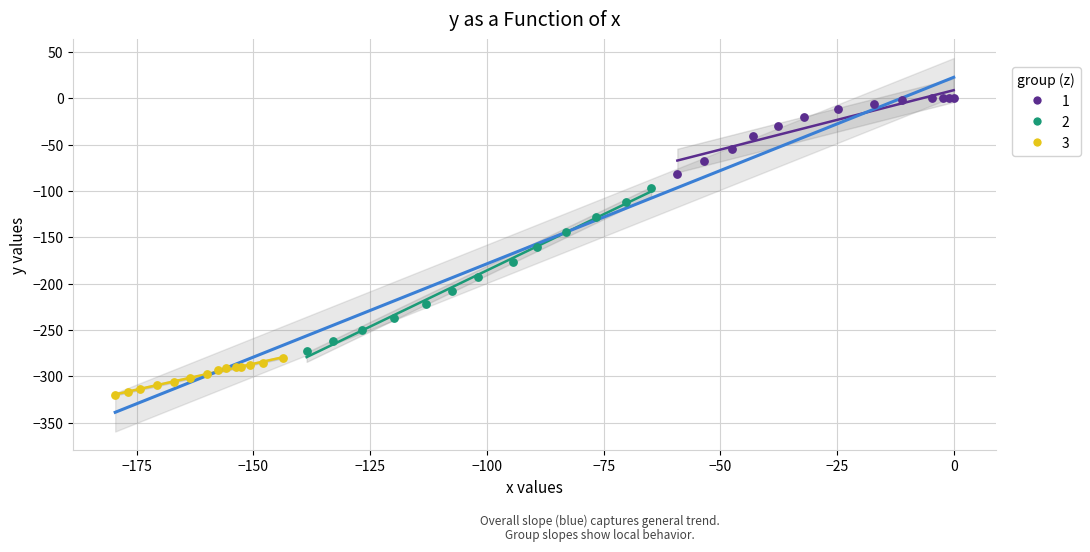

Which series contains the lowest Y value?

3